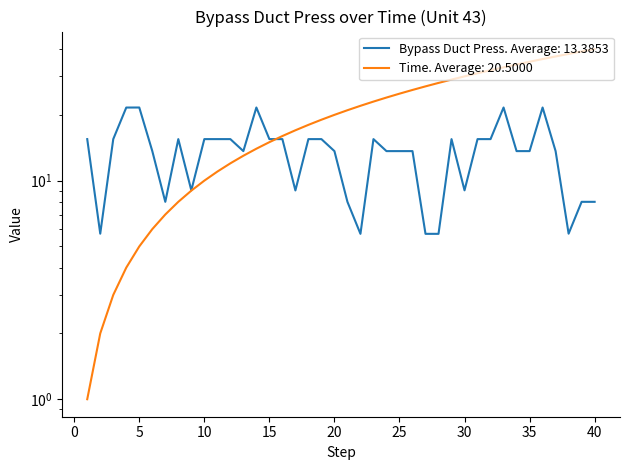

Between 27 and 34, which series saw the biggest shift?

Bypass Duct Press